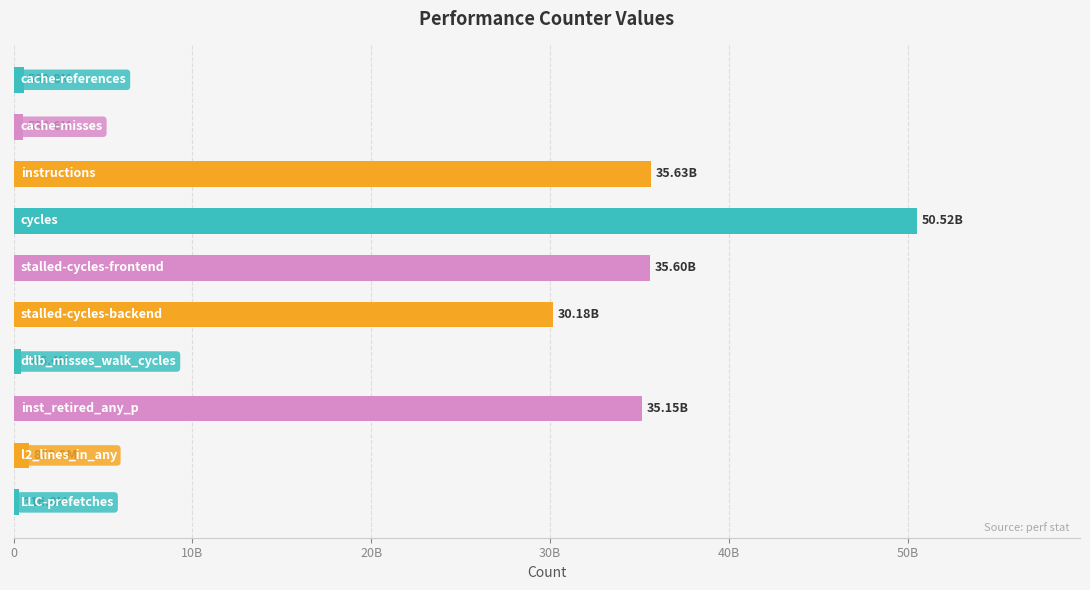

Are the bars horizontal?

Yes